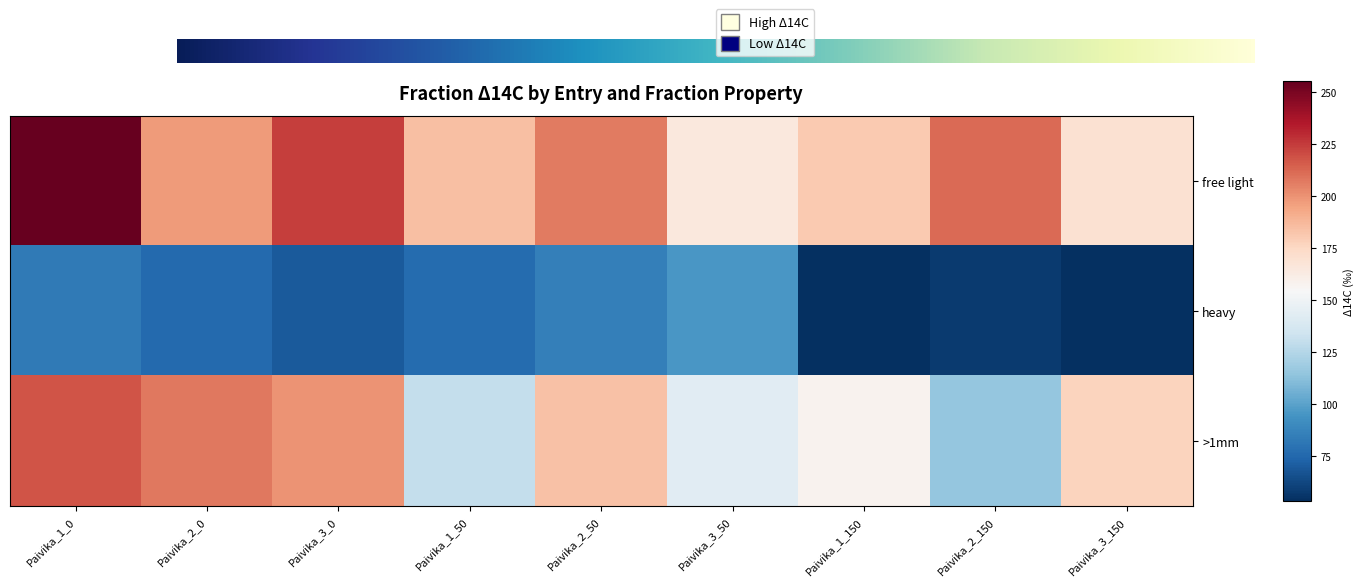

At which category is the sum across all series the highest?

Paivika_1_0